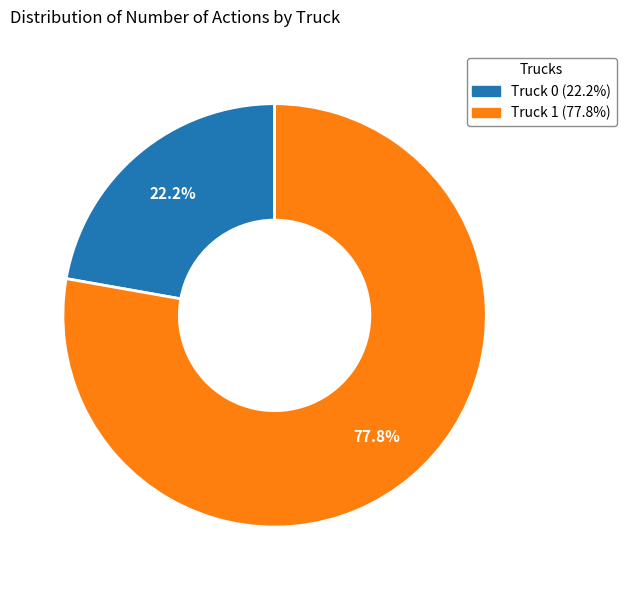

To the nearest percent, what is the difference between the largest and smallest slice percentages?

56%